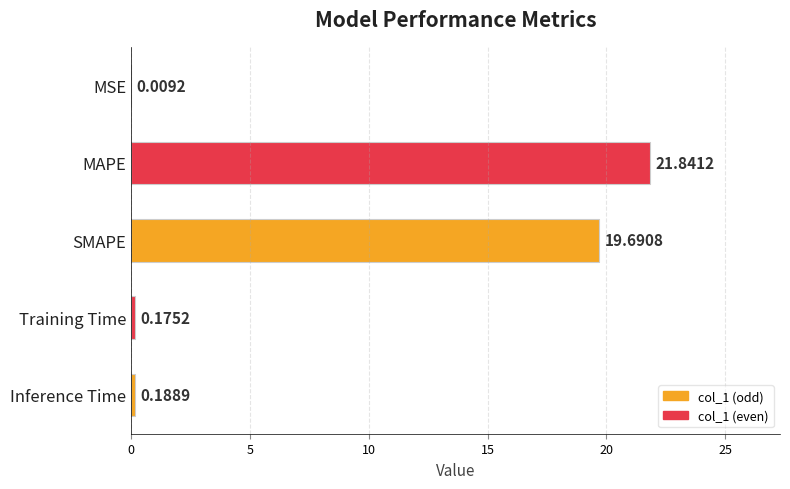

What is the change in value from SMAPE to Inference Time?

-19.5